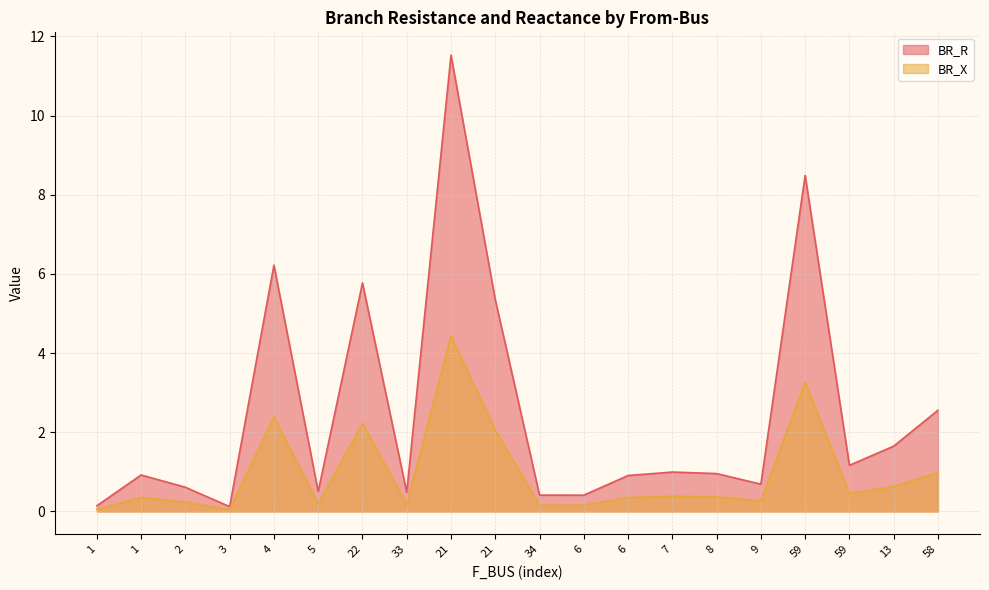

Which series changed the most between 21 and 9?

BR_R